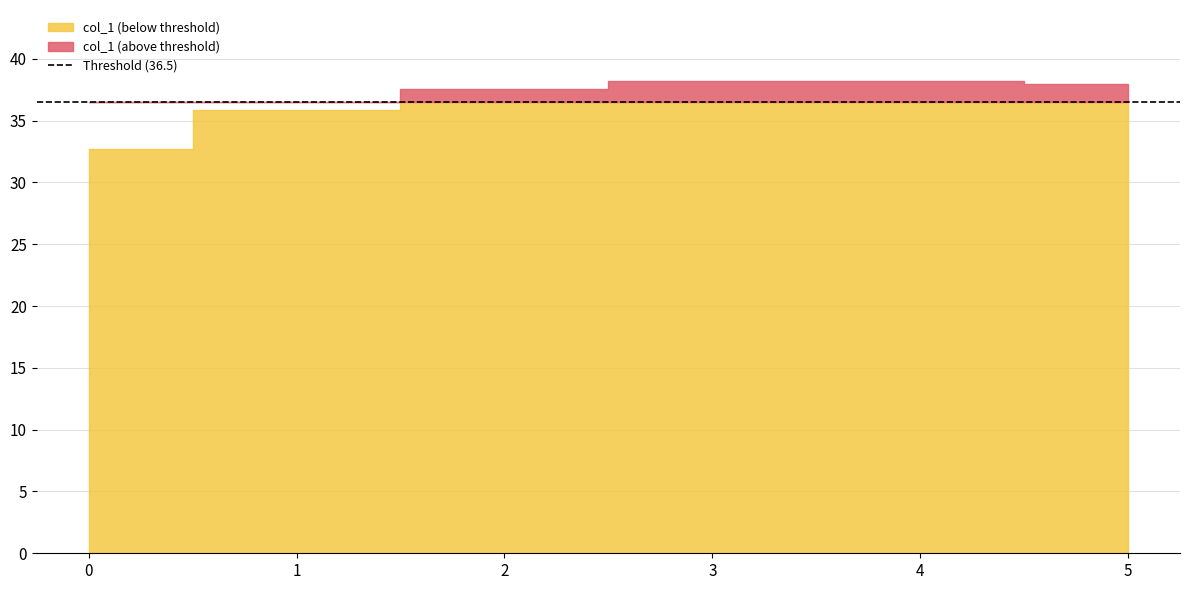

What is the difference between the second highest and minimum values?

5.5